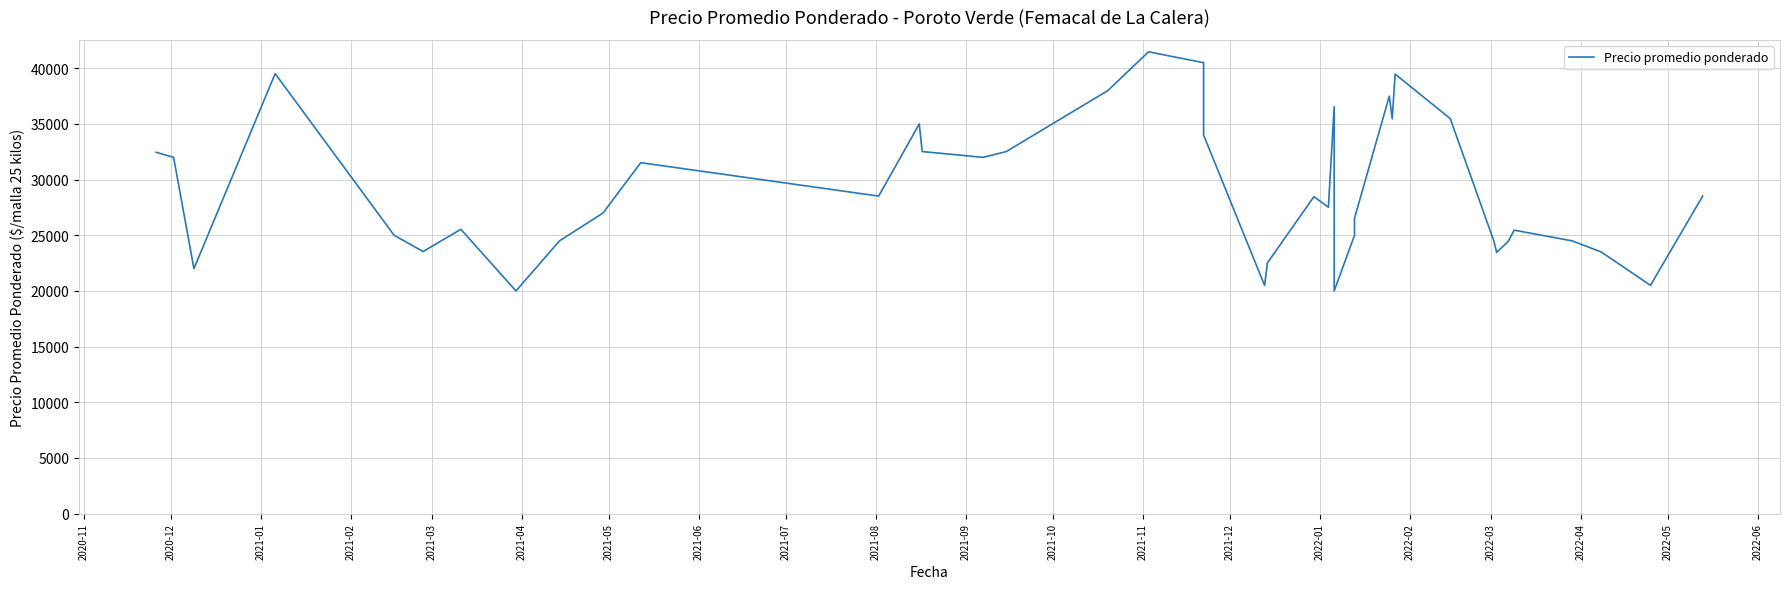

What is the smallest value displayed?

20000